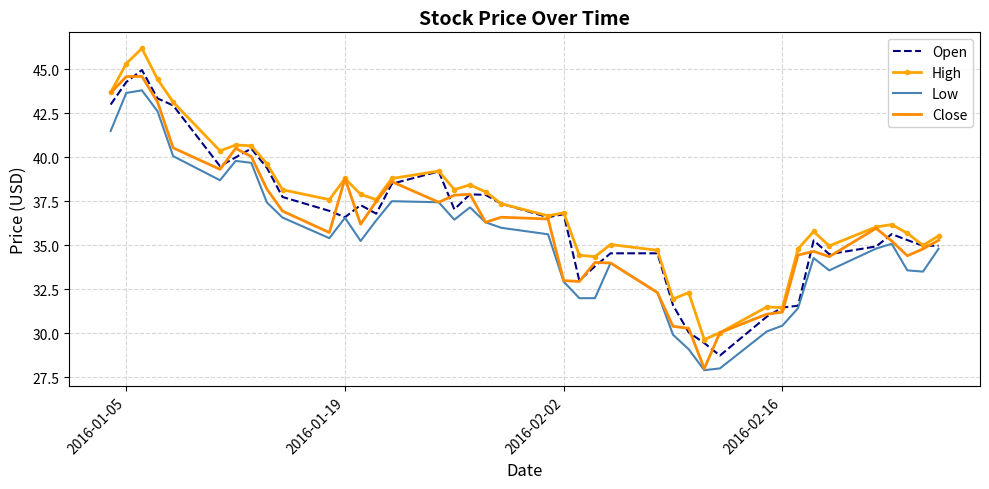

How many categories are shown in the chart?

40